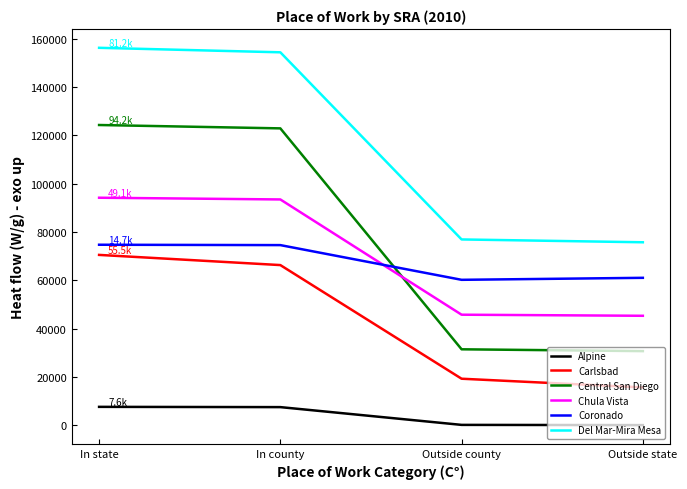

At which category is the sum across all series the highest?

In state